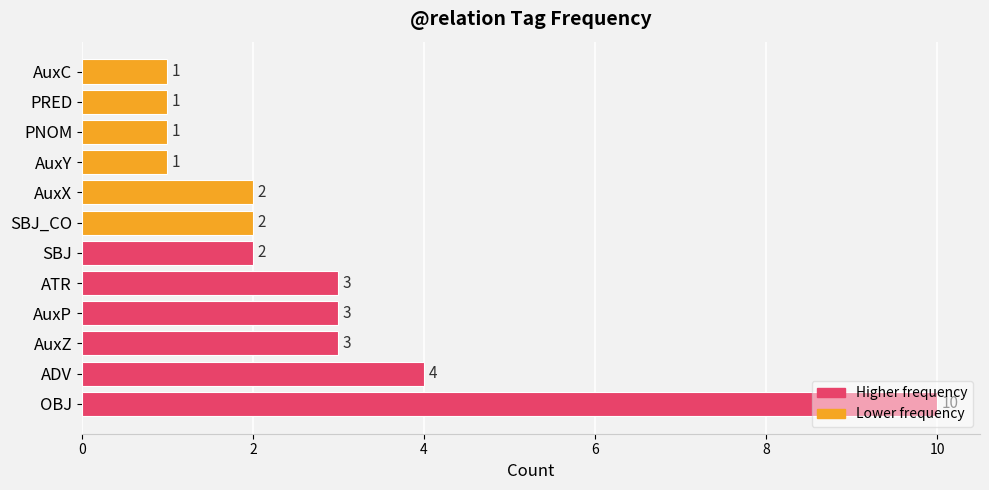

The value at AuxP is 3. True or false?

True